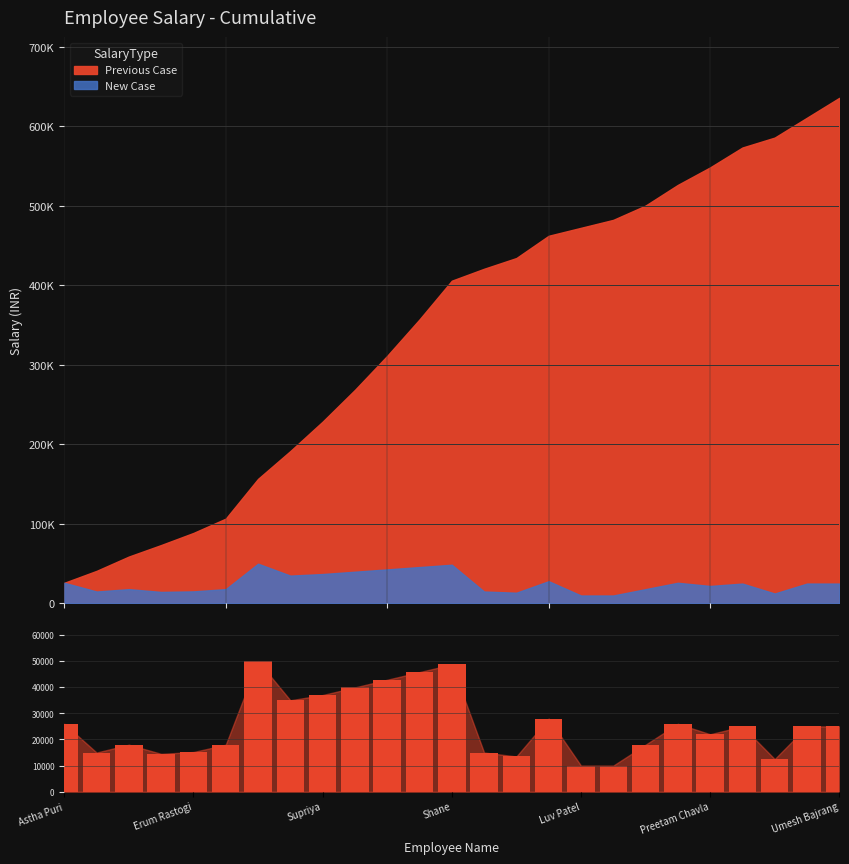

The value at 21 is 25000. True or false?

True